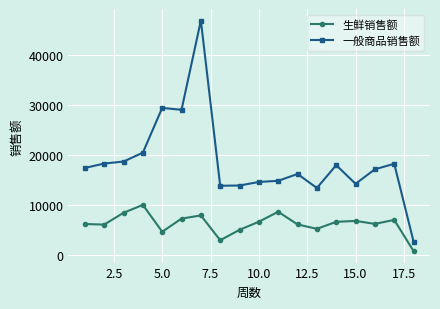

What is the difference between the maximum and minimum values in the 一般商品销售额 series?

44239.8